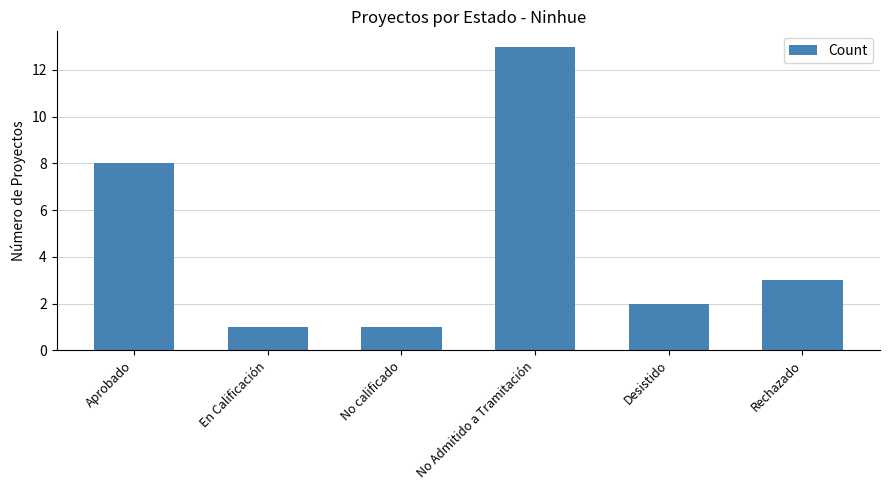

What is the average value?

5